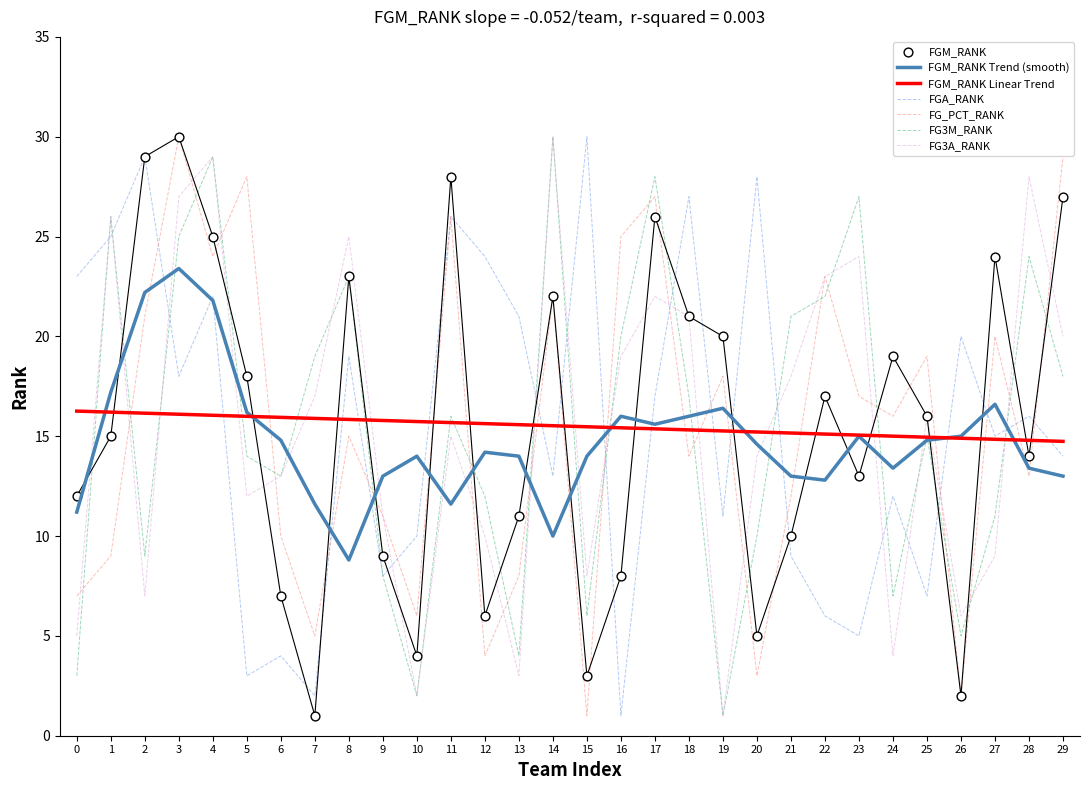

What are all the series names shown in the legend?

FGM_RANK, FGA_RANK, FG_PCT_RANK, FG3M_RANK, FG3A_RANK